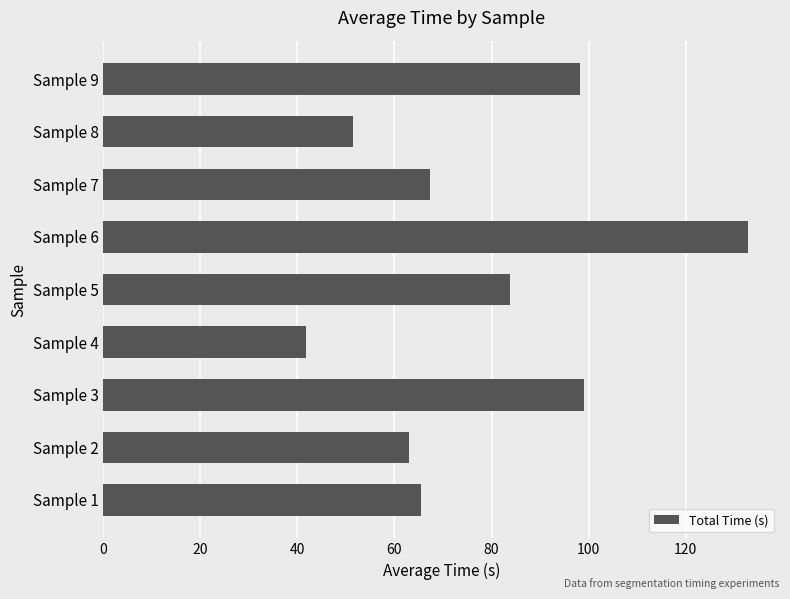

What value does the data have at Sample 8?

51.5